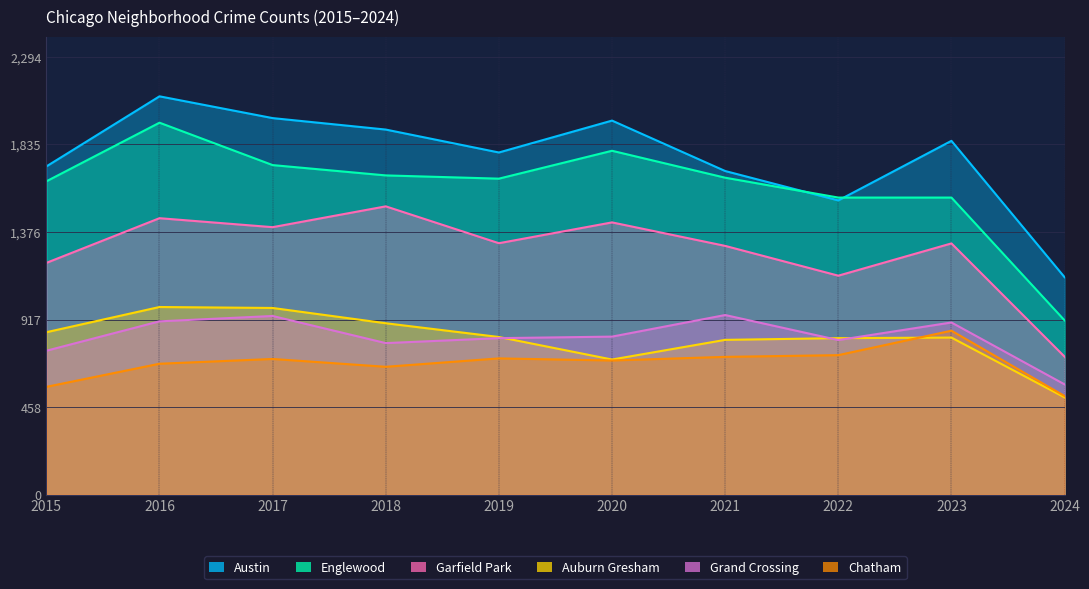

At which label is Grand Crossing closest to 759?

2015